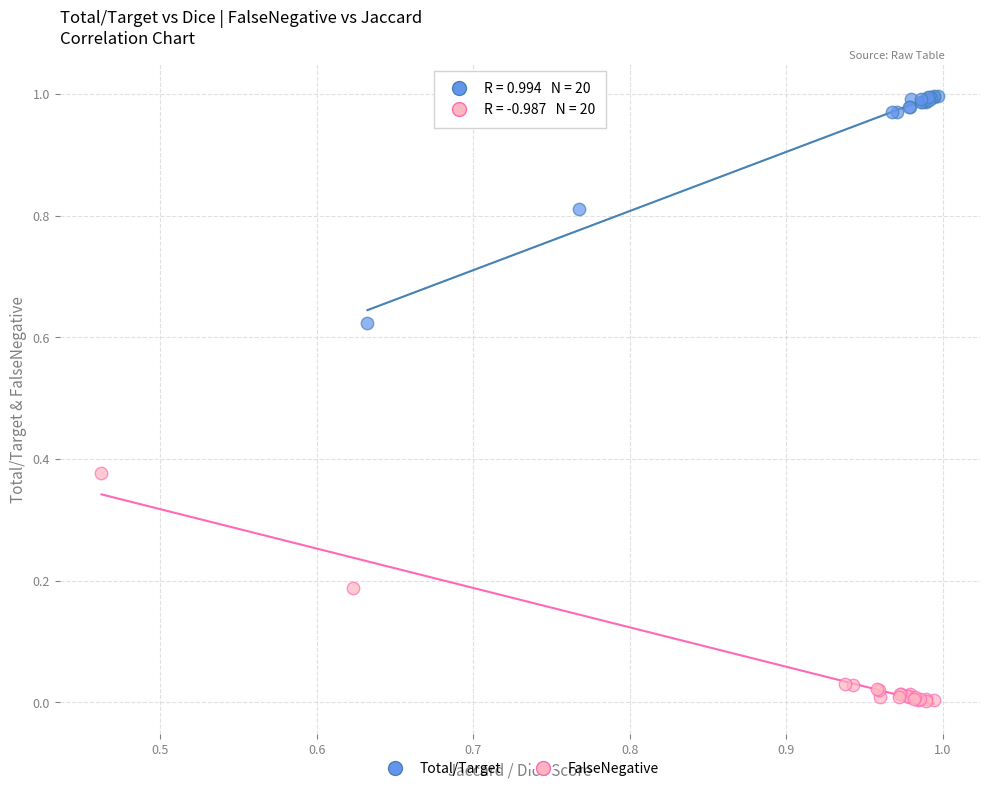

Which series reaches the maximum Y coordinate?

Total/Target